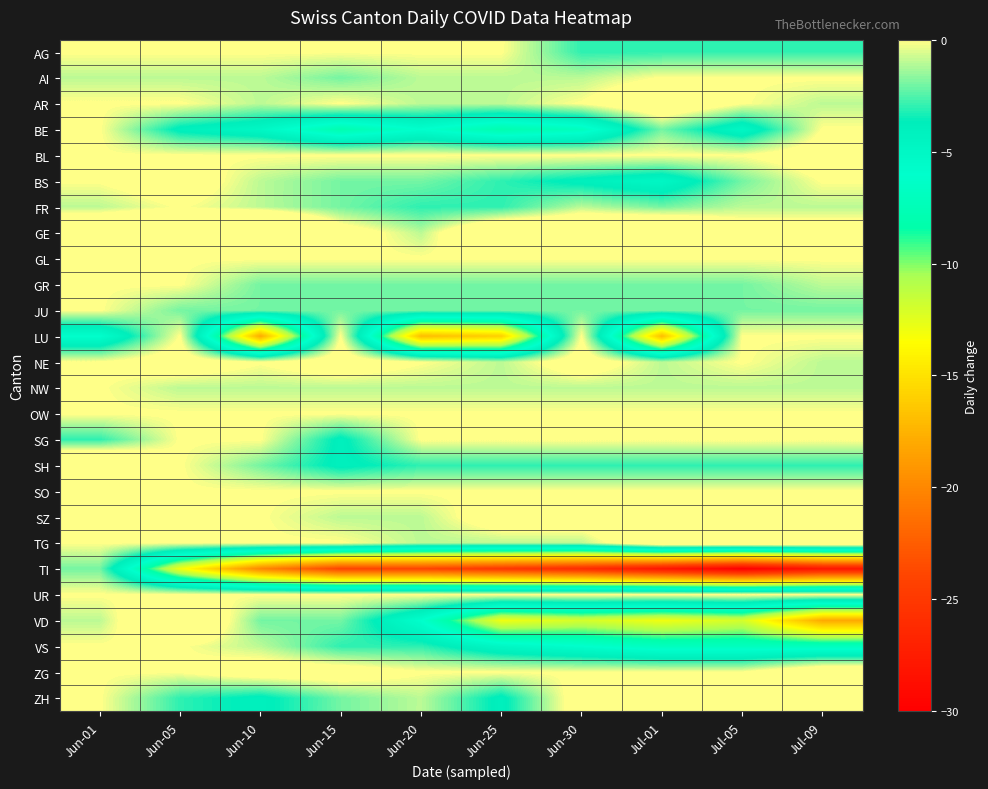

Between Jul-05 and Jul-01, which is larger?

Jul-05